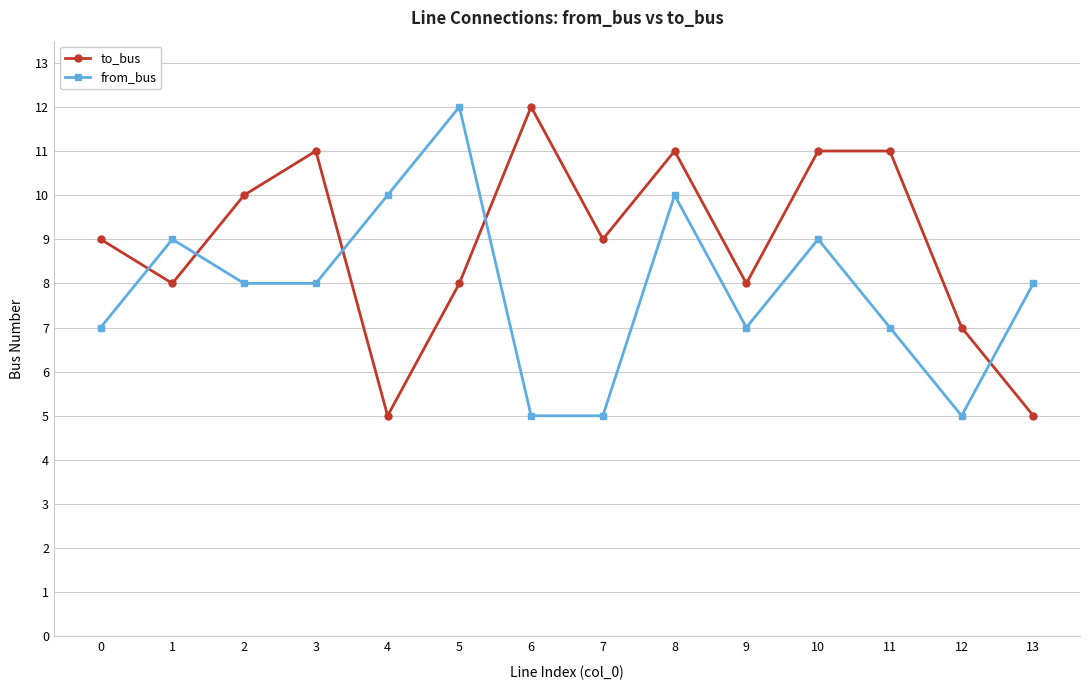

What is the sum of the from_bus values at 7 and 3?

13